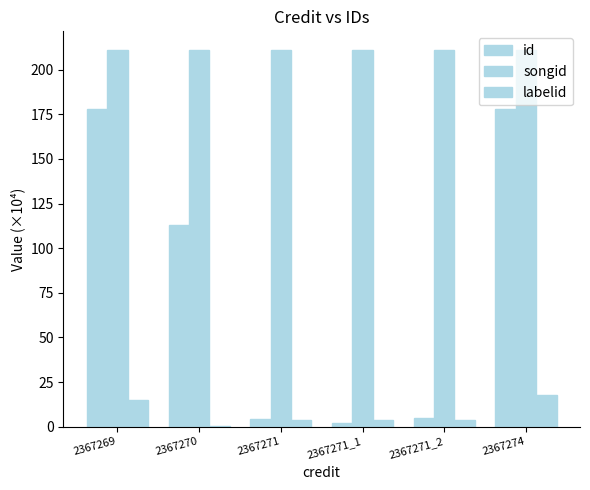

How many categories are shown in the chart?

6